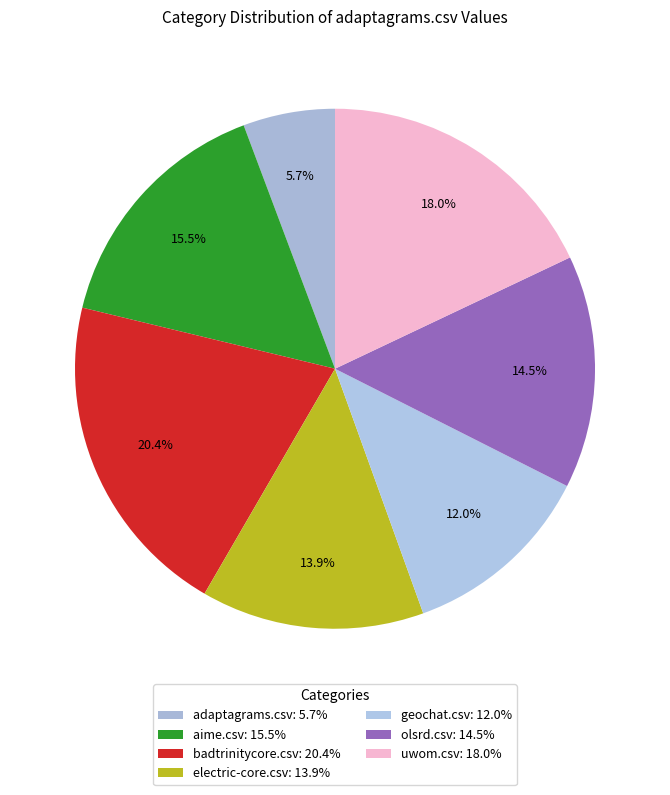

How many segments does this pie chart have?

7